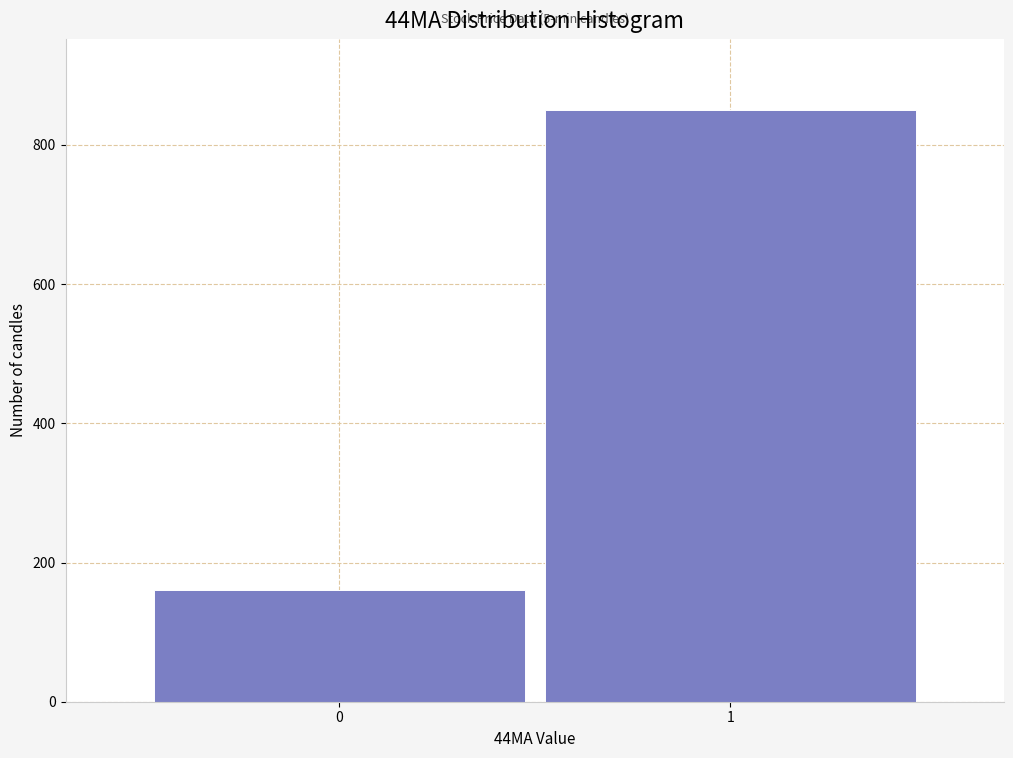

Reading right to left, what are all the values shown in this chart?

850	160